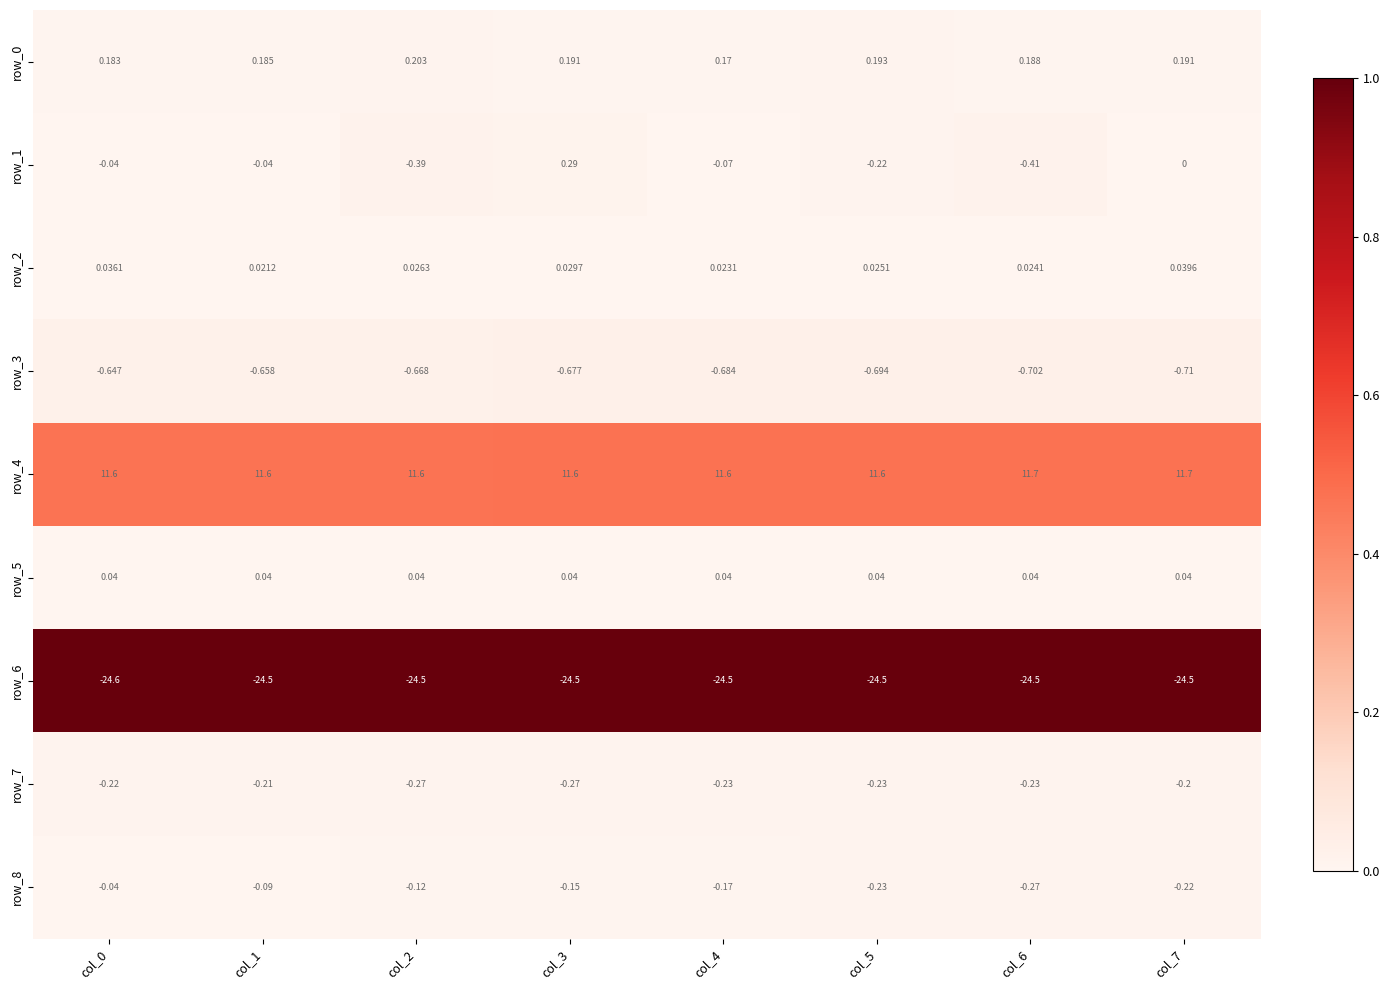

True or false: row_5 has a value of 0.0 at col_5.

True